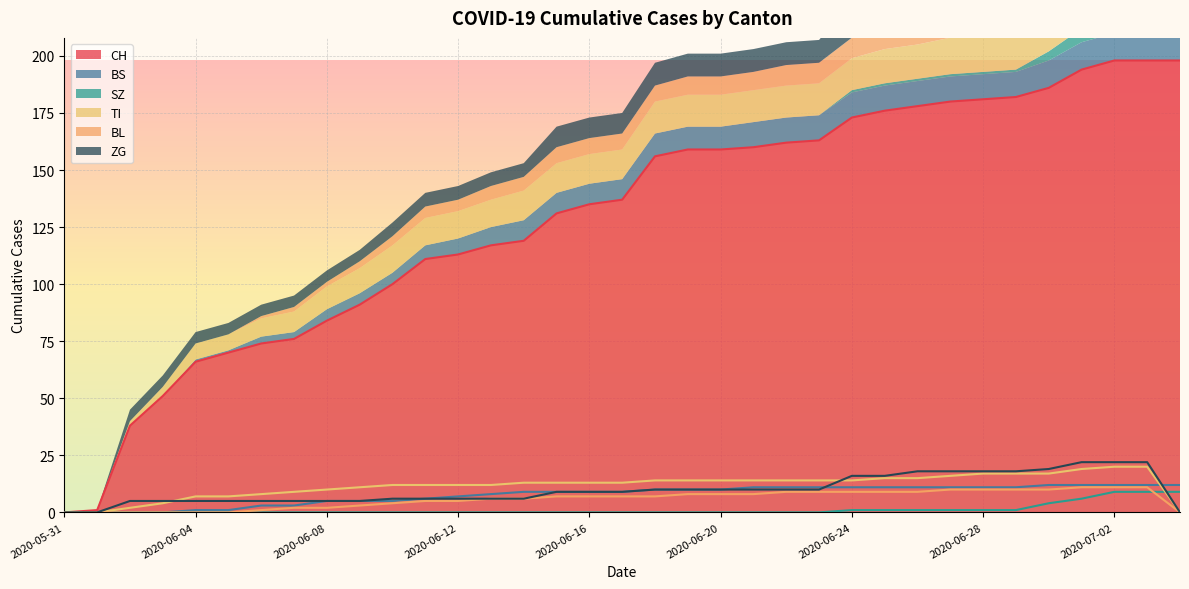

At which category does the chart reach its peak across all series?

2020-07-02